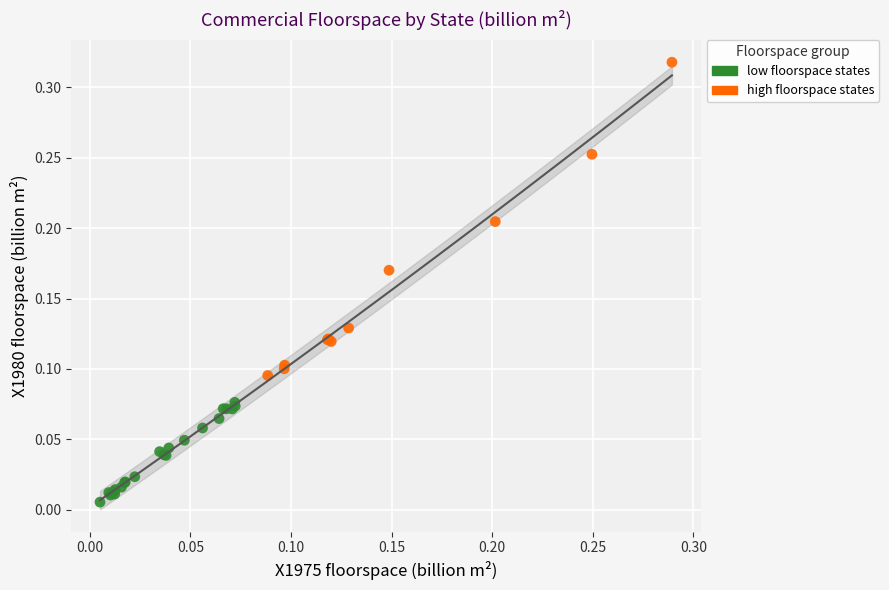

Which series contains the highest Y value?

high floorspace states